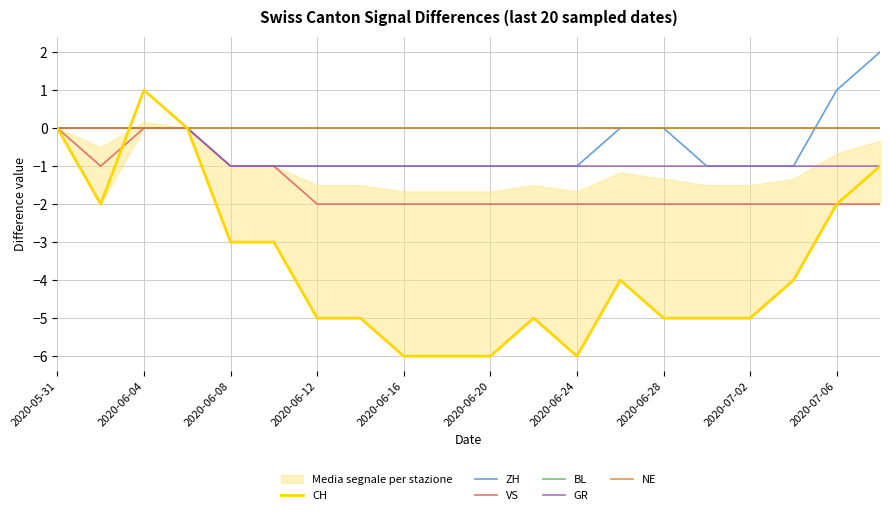

Is this an area chart (filled region under the line)?

No